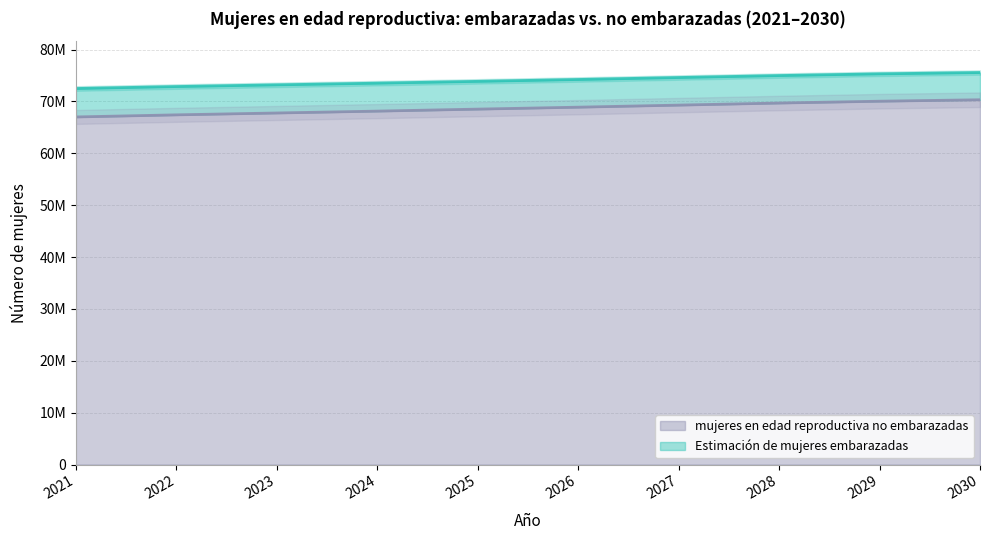

Where is mujeres en edad reproductiva no embarazadas nearest to the value 74034000?

2025